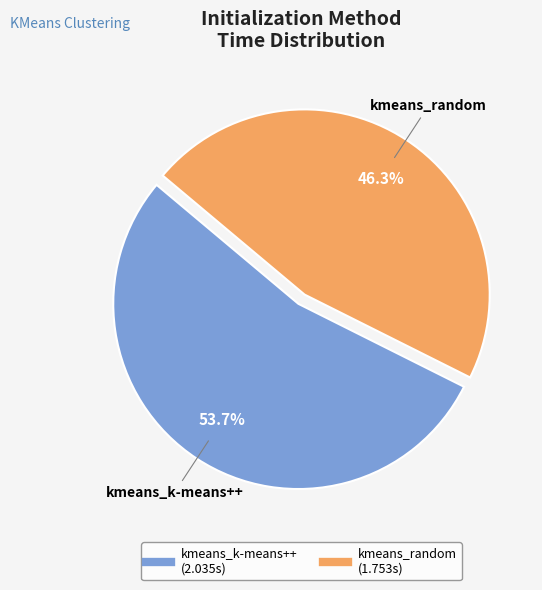

Which category has the biggest portion of the pie?

kmeans_k-means++